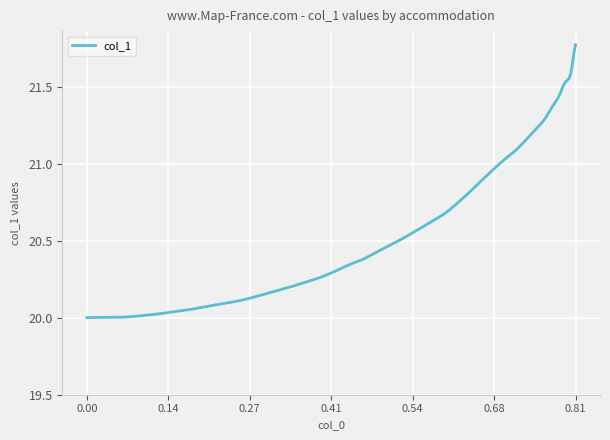

What is the difference between the maximum and minimum values?

1.8